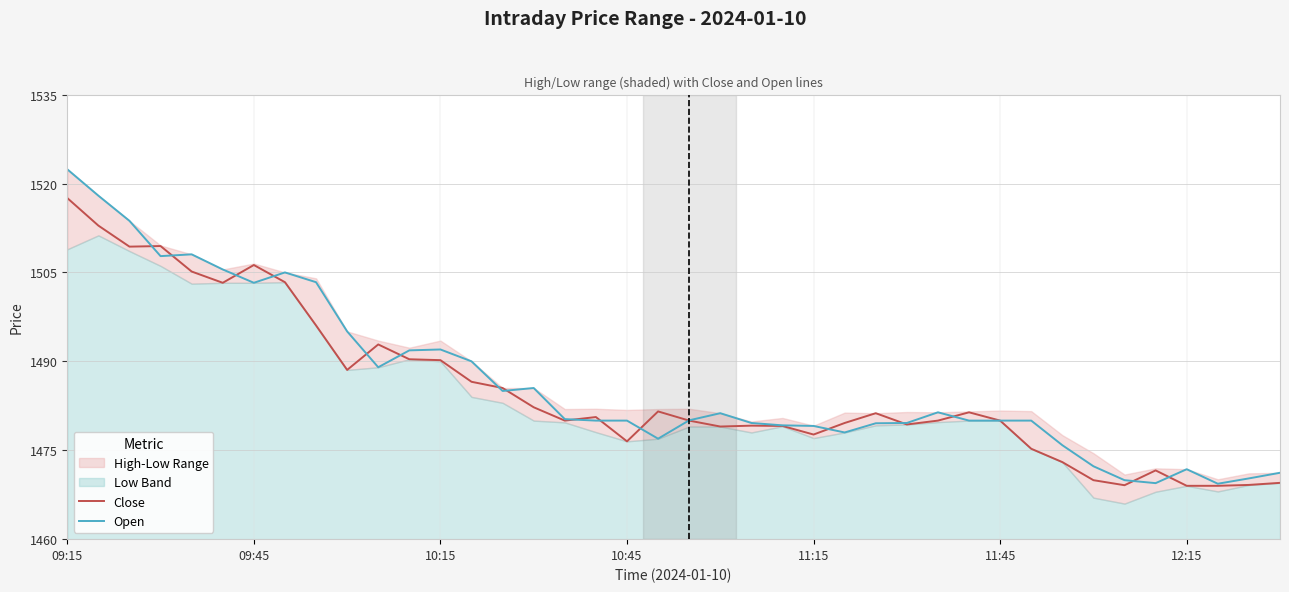

The Close series shows 1469.0 at 12:15. True or false?

True